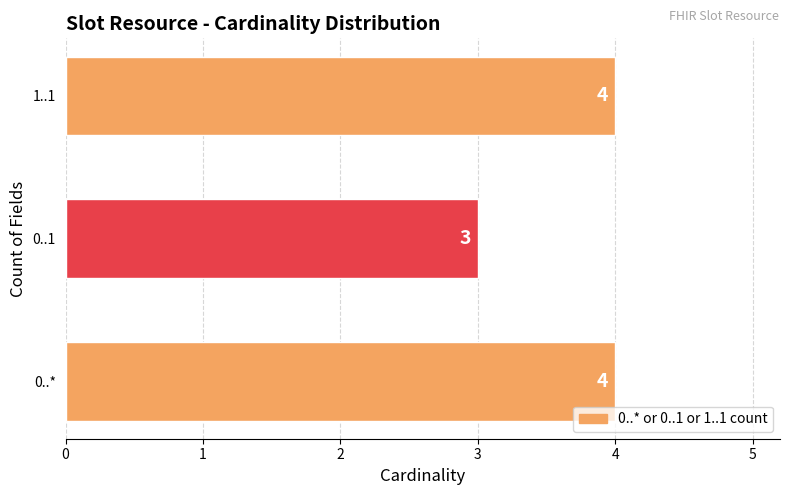

Reading top to bottom, extract all data points from this chart.

1..1=4	0..1=3	0..*=4